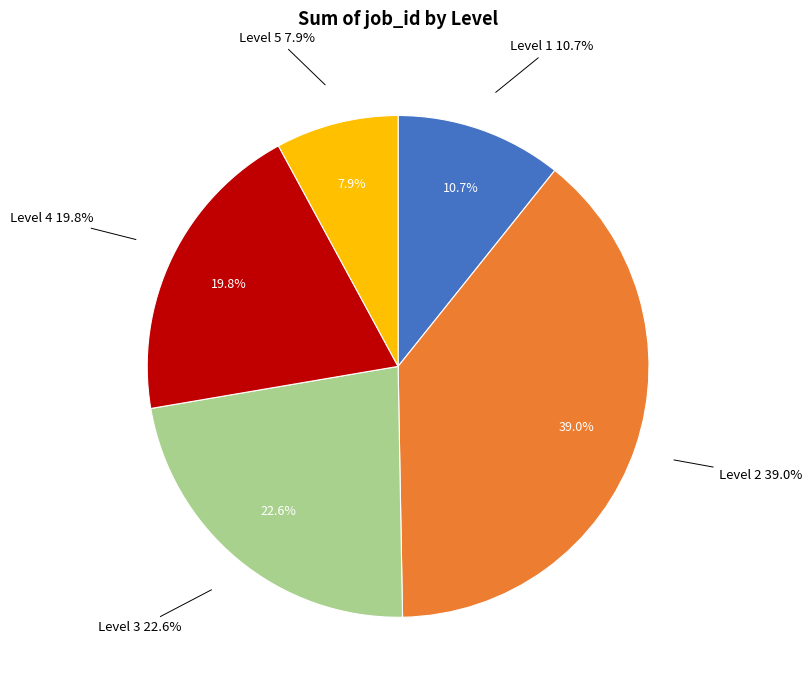

Do 25 and 19 together represent more than half of the pie?

No